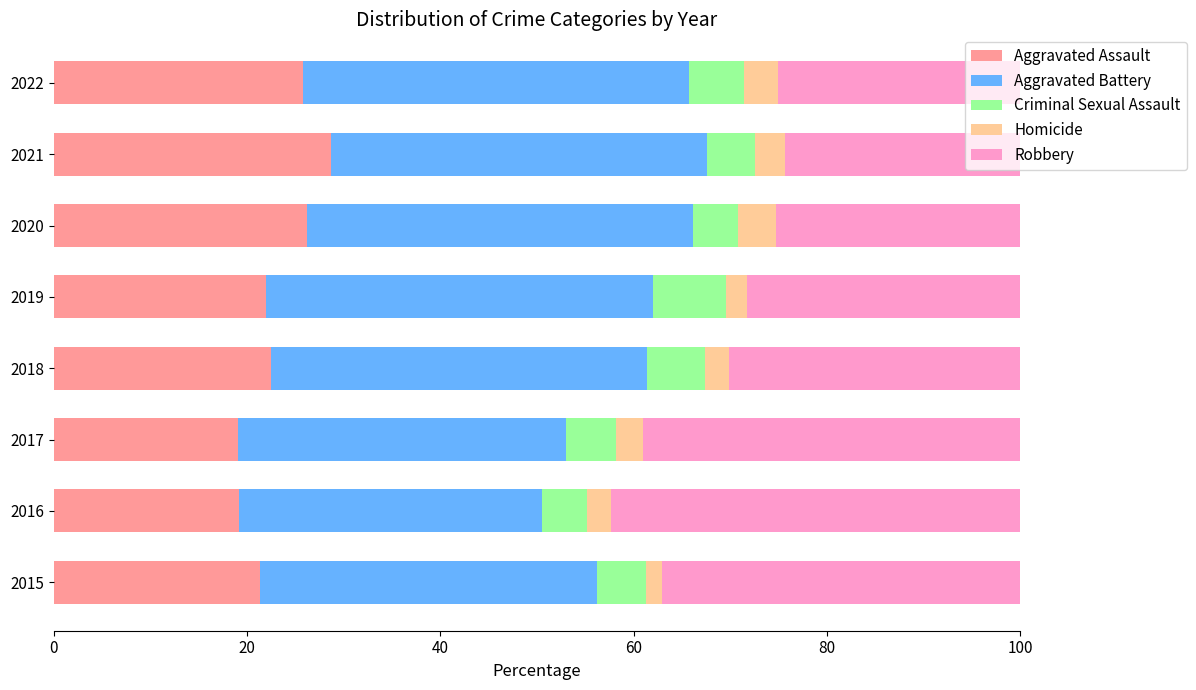

True or false: Aggravated Assault has a value of 21.4 at 2015.

True